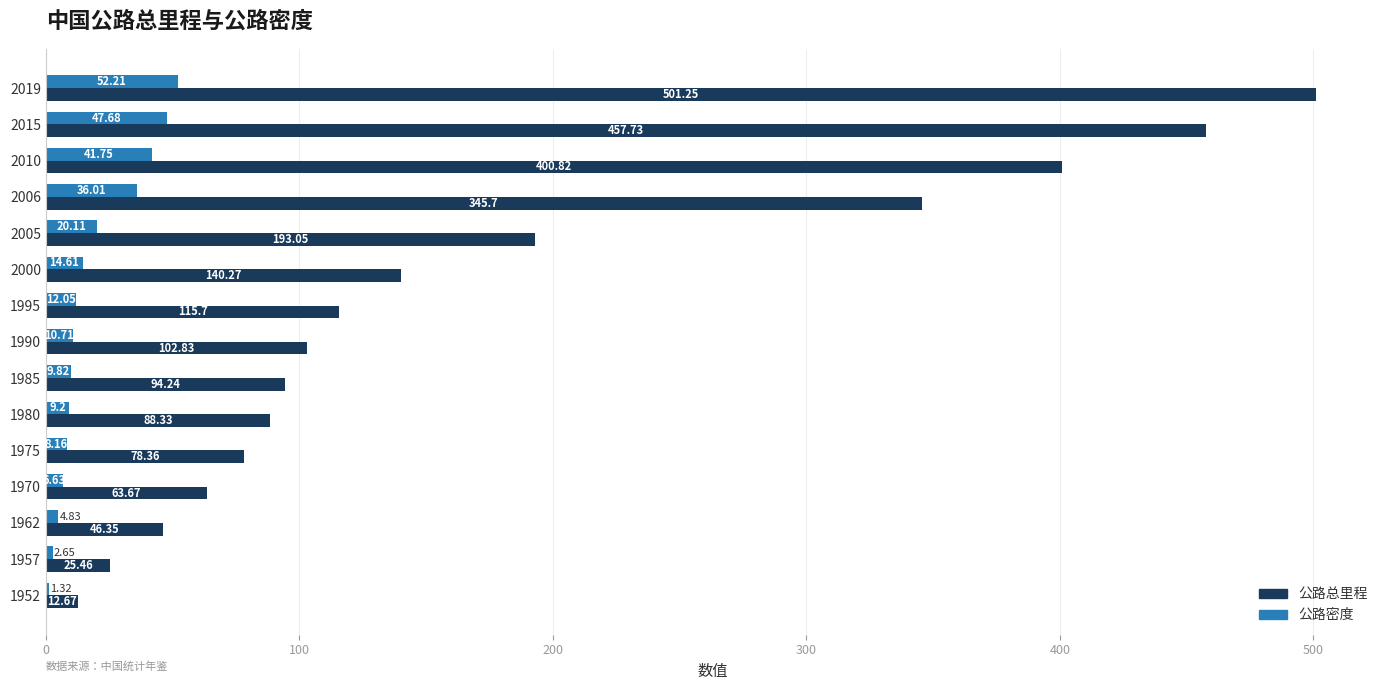

What is the sum of the 公路总里程 values at 2005 and 2019?

694.3